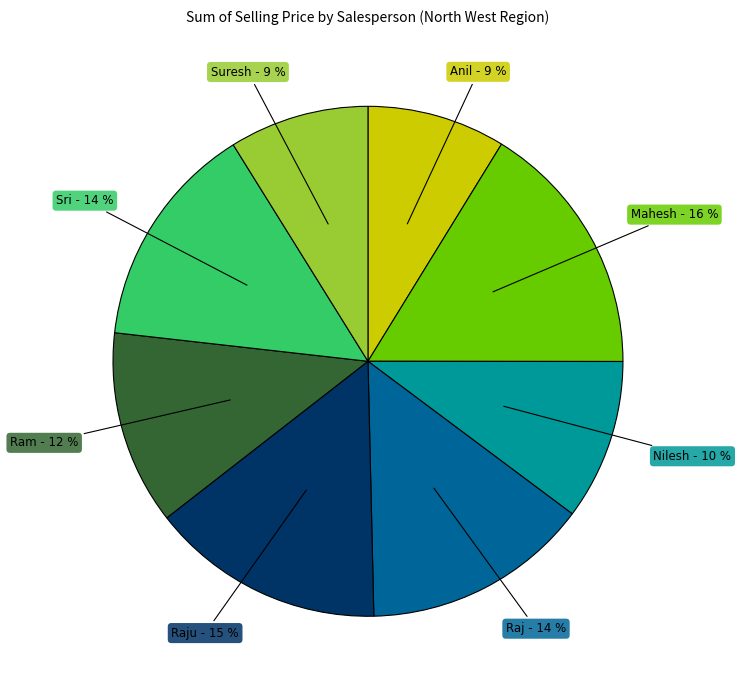

Which category has the biggest portion of the pie?

Mahesh